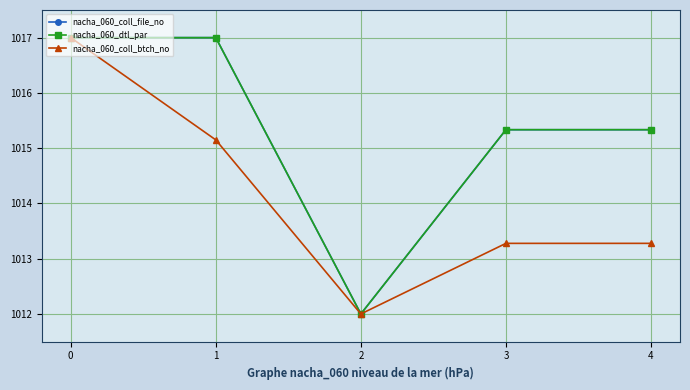

Reading right to left, transcribe all the data shown in this chart.

nacha_060_coll_file_no: 4=1015.3	3=1015.3	2=1012.0	1=1017.0	0=1017.0
nacha_060_dtl_par: 4=1015.3	3=1015.3	2=1012.0	1=1017.0	0=1017.0
nacha_060_coll_btch_no: 4=1013.3	3=1013.3	2=1012.0	1=1015.1	0=1017.0